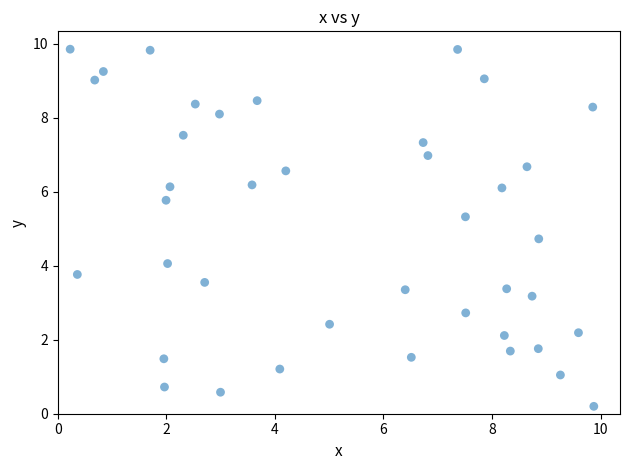

What is the range of X values (max minus min)?

9.6